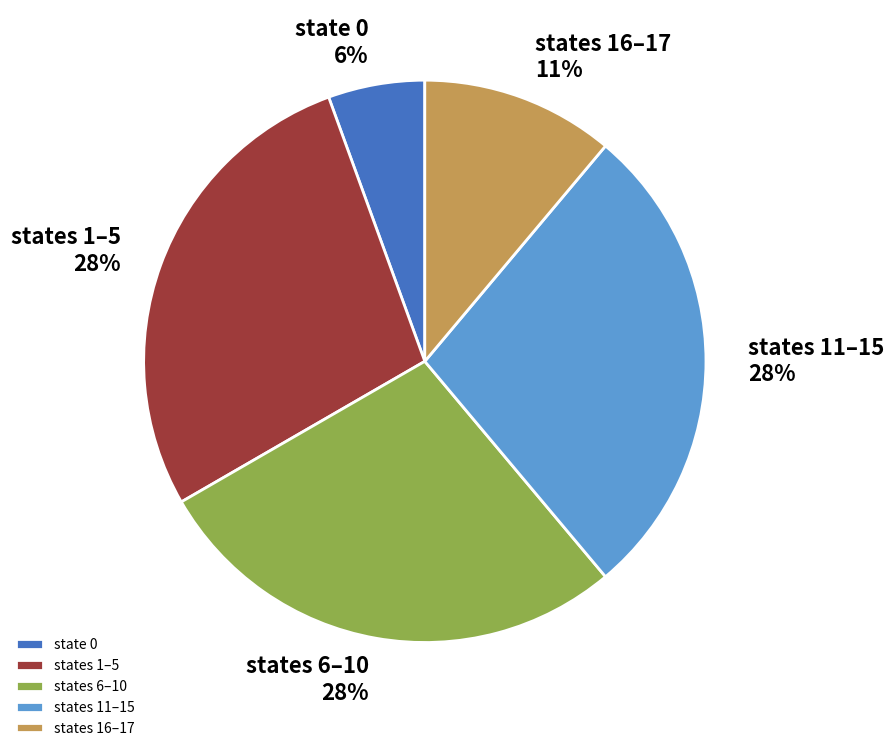

True or false: states 6–10 accounts for 36% of the total.

False